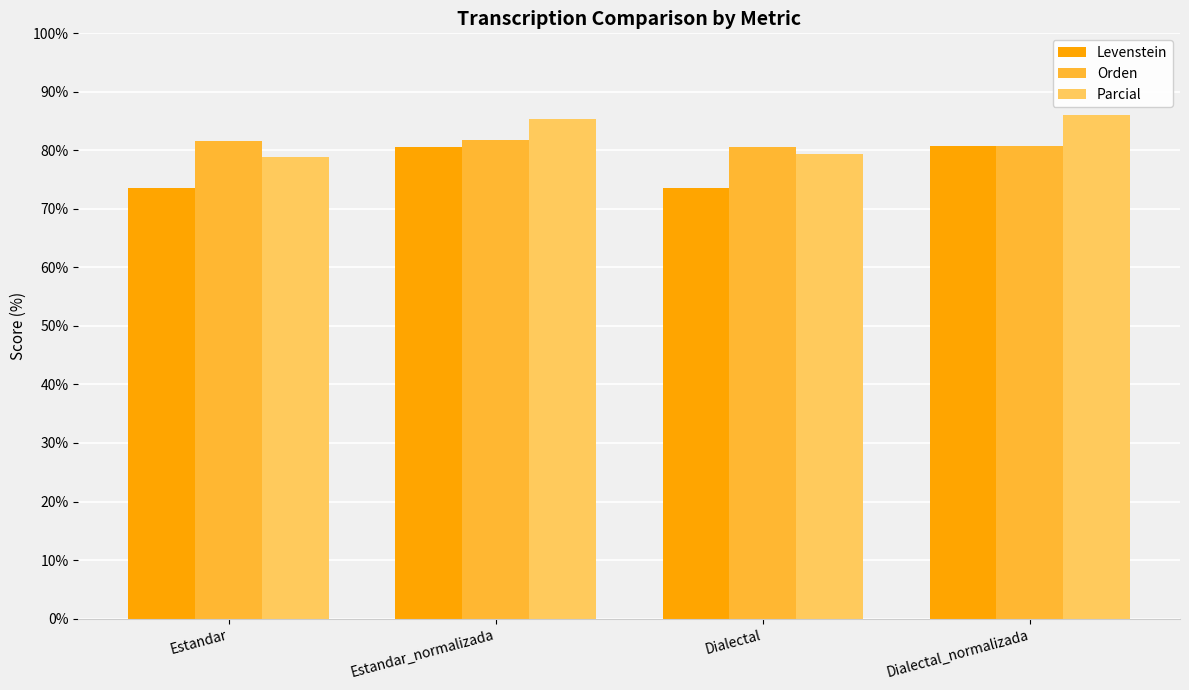

What is the total value across all series at Dialectal?

233.6